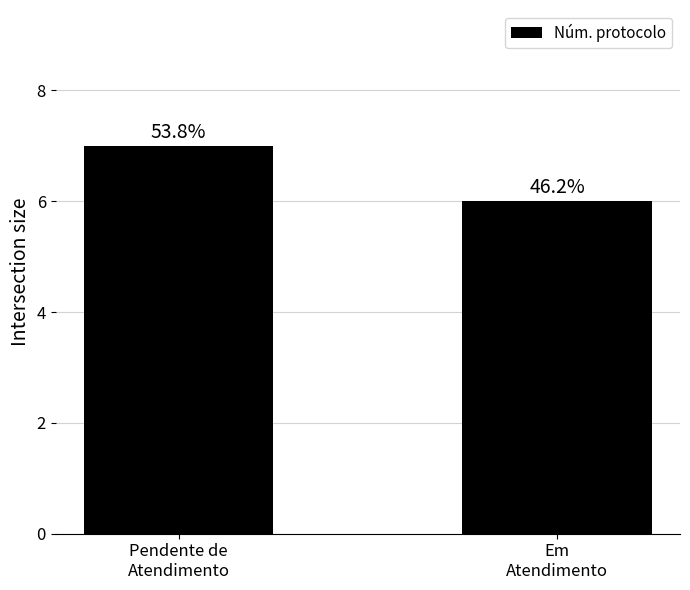

What is the smallest value displayed?

6